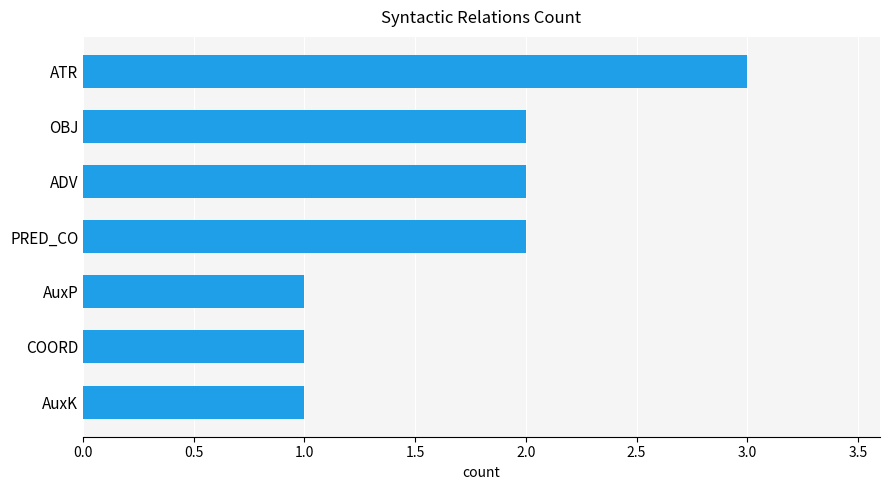

What position from the top is PRED_CO?

4